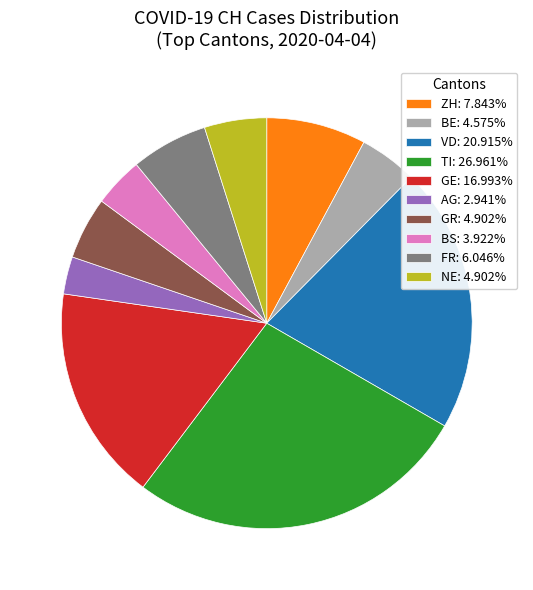

Is there a majority slice in this chart?

No